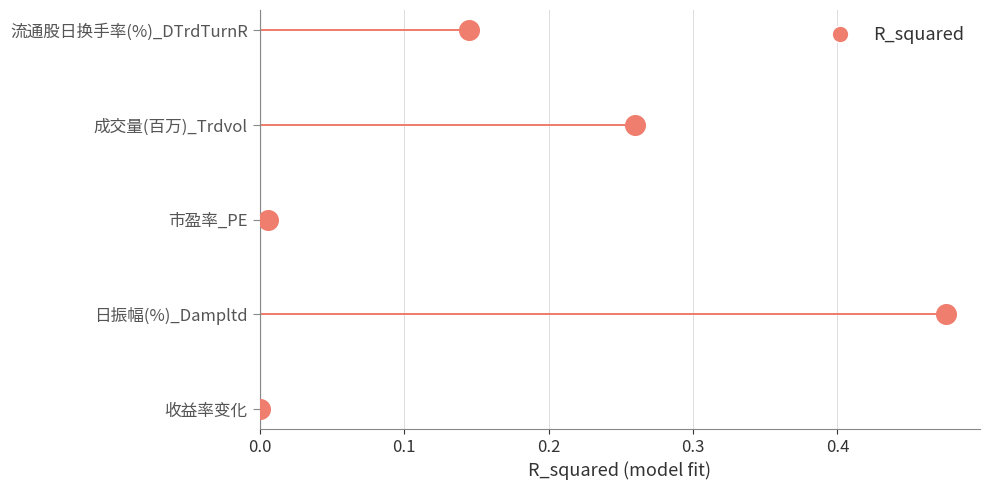

Which has a higher value, 收益率变化 or 成交量(百万)_Trdvol?

成交量(百万)_Trdvol